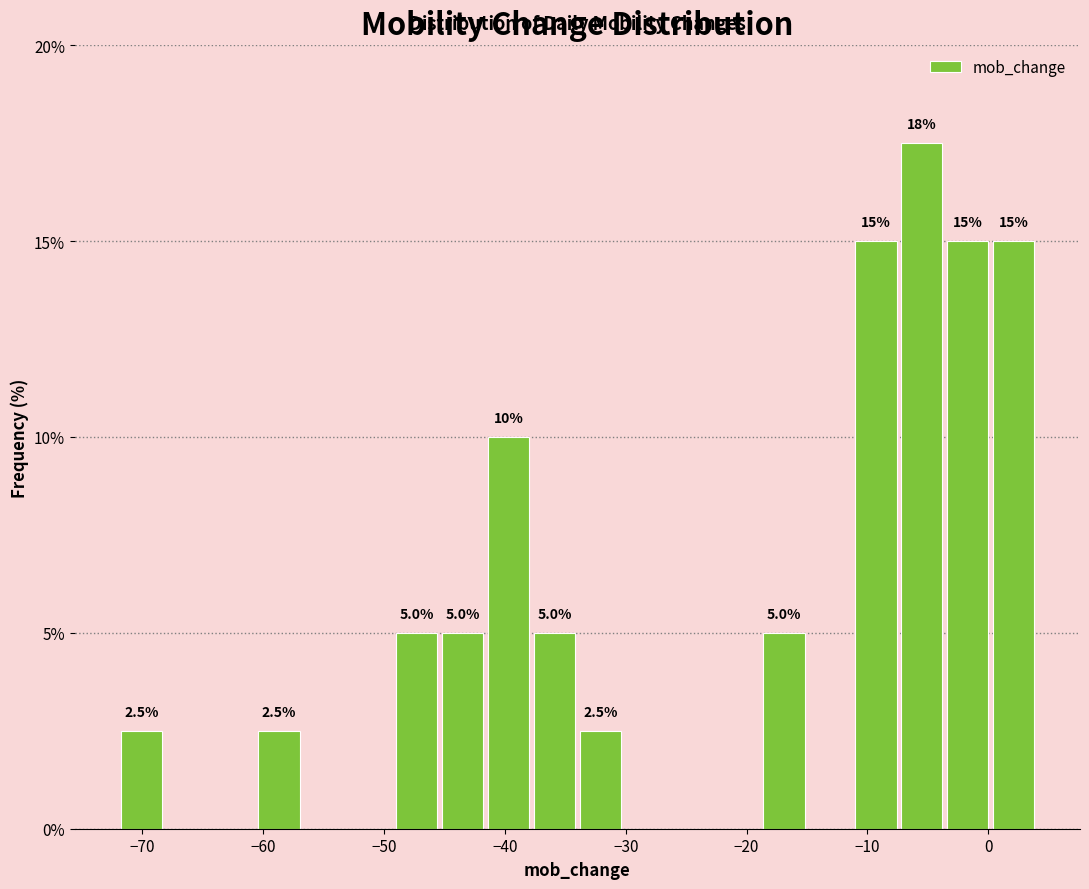

Read against the x-axis, roughly where is the centre of the tallest bar?

-5